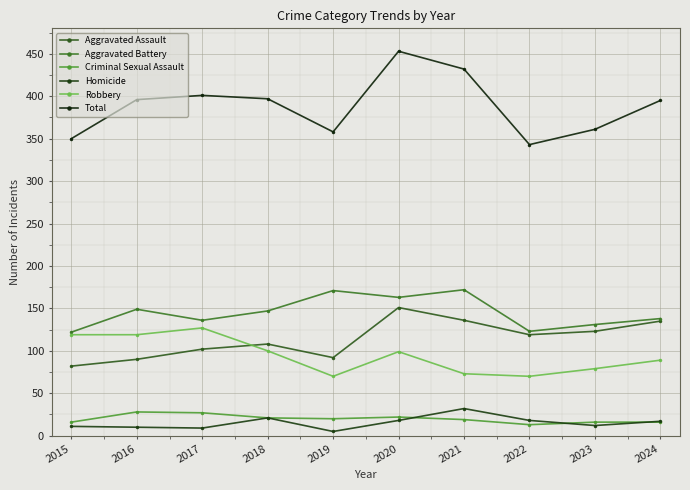

How many values in the Homicide series are below 17?

5